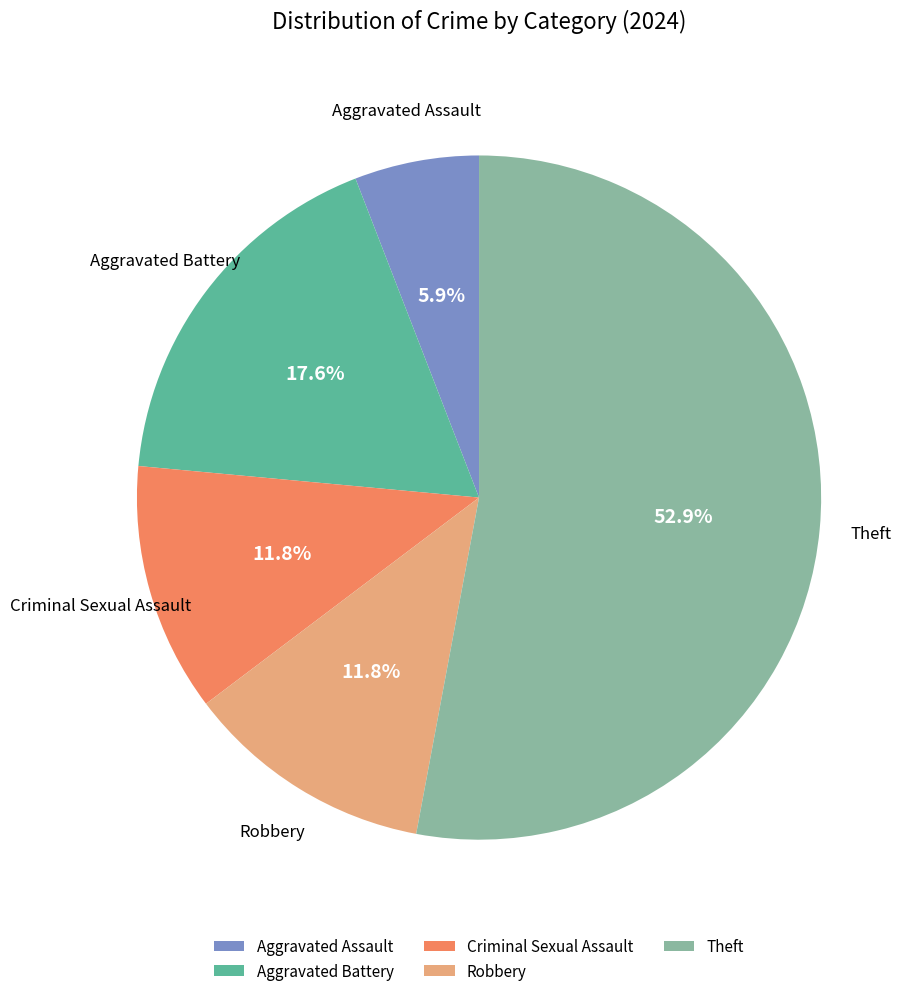

How many slices are in this pie chart?

5